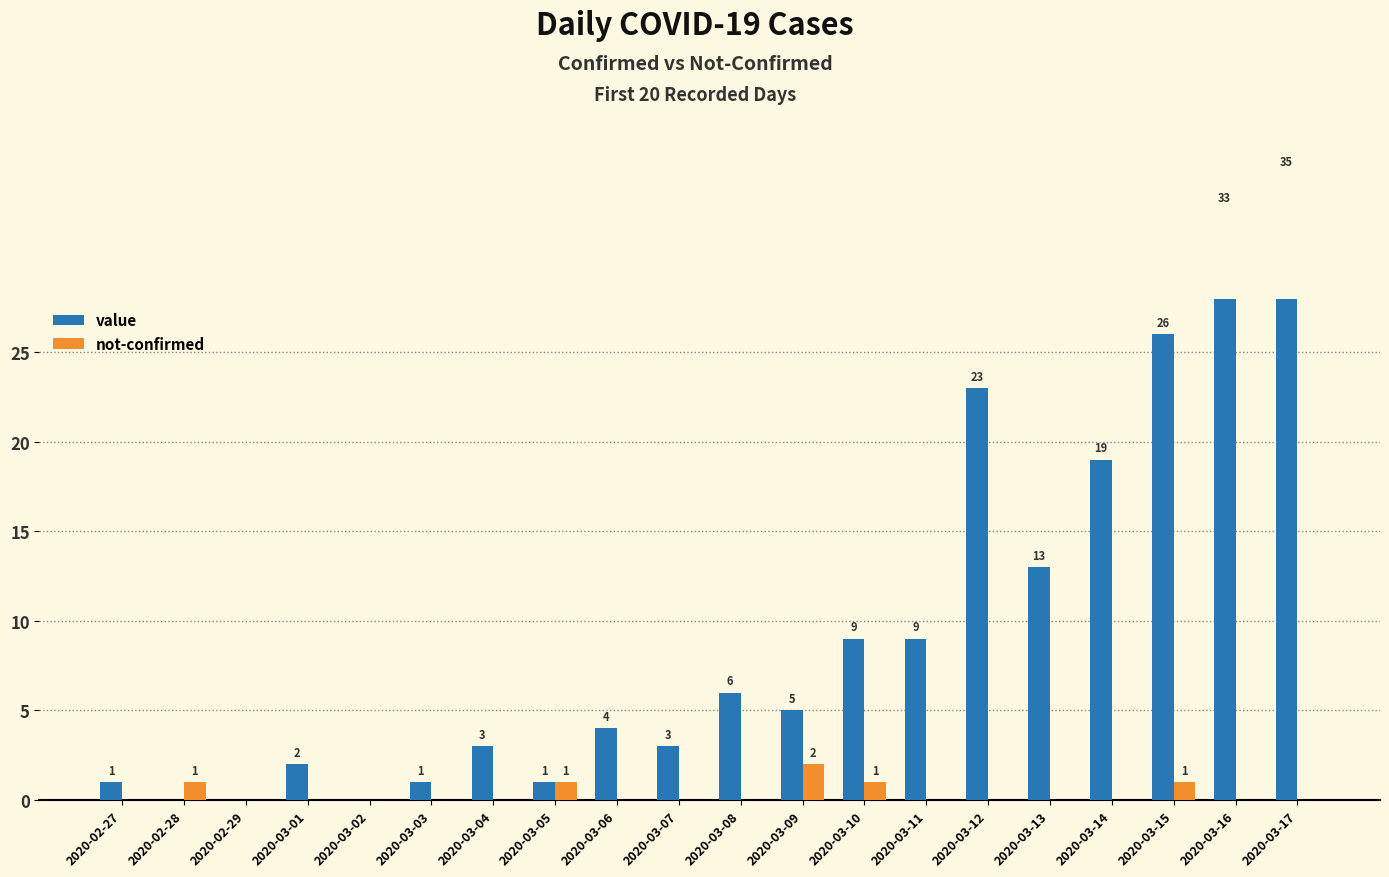

At how many categories does at least one series exceed 28?

2